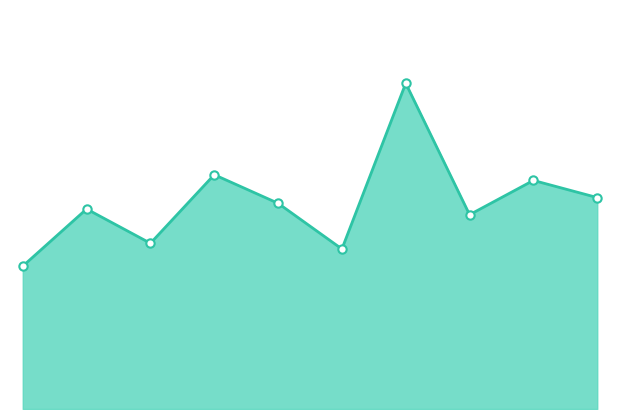

How many lines are shown in the chart?

1